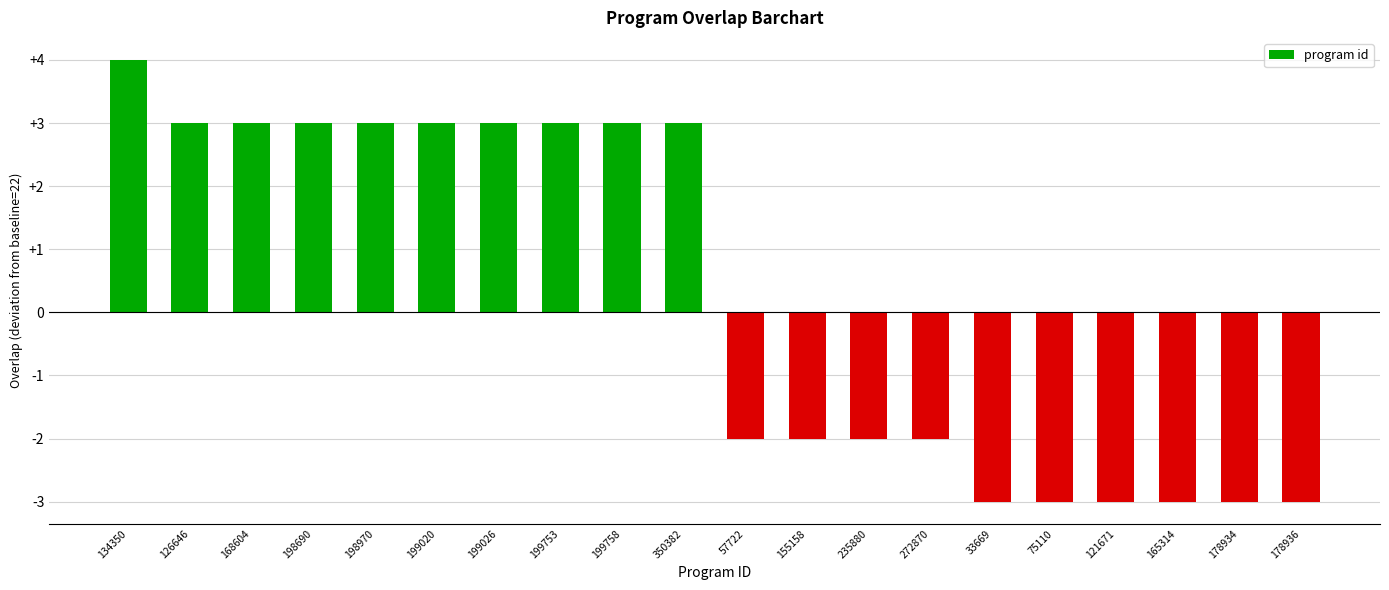

What is the label of the 8th bar from the left?

199753